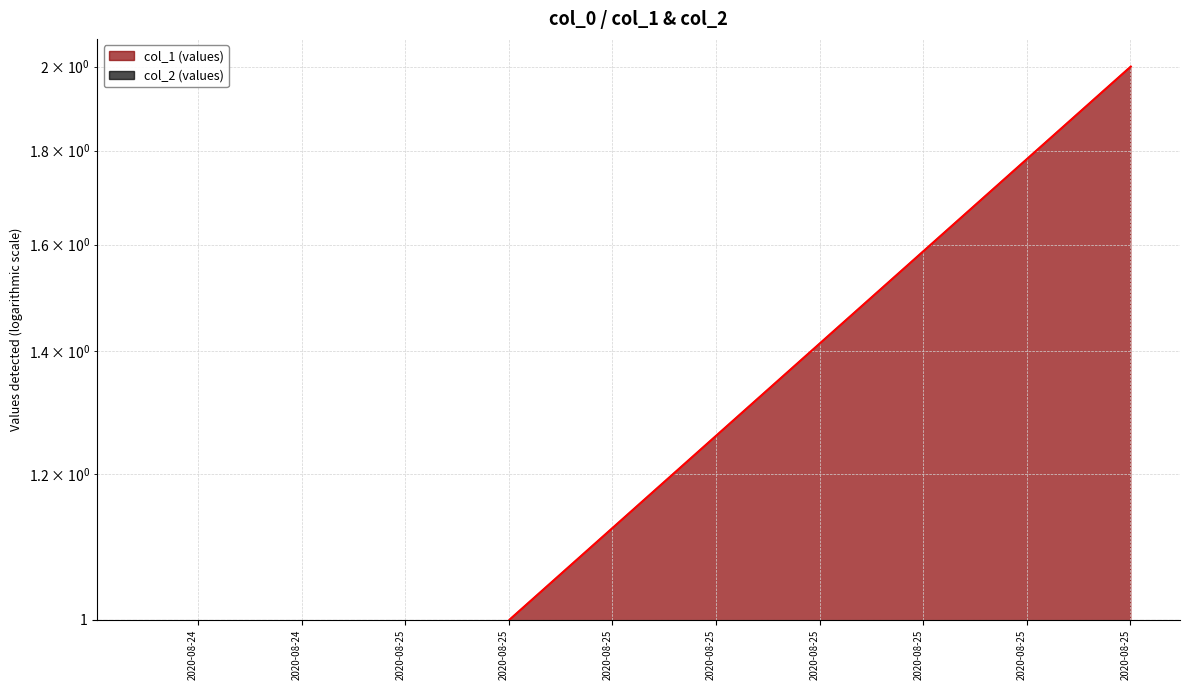

What is the value of the 2nd point from the left?

1